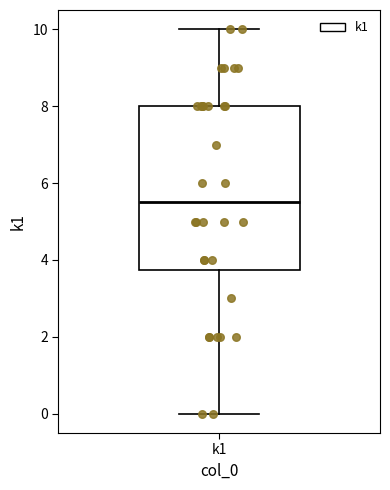

Where does the lower whisker of the box for k1 end on the y-axis? The values are not printed on the chart, so give them approximately, as read against the axis.

0.0